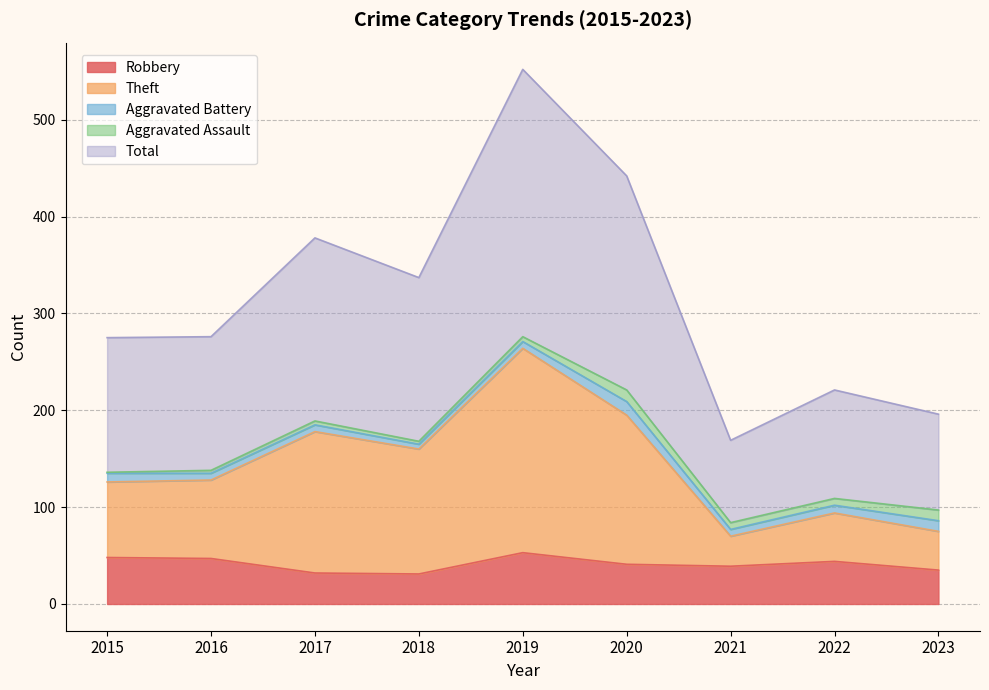

The Total series shows 332 at 2023. True or false?

False